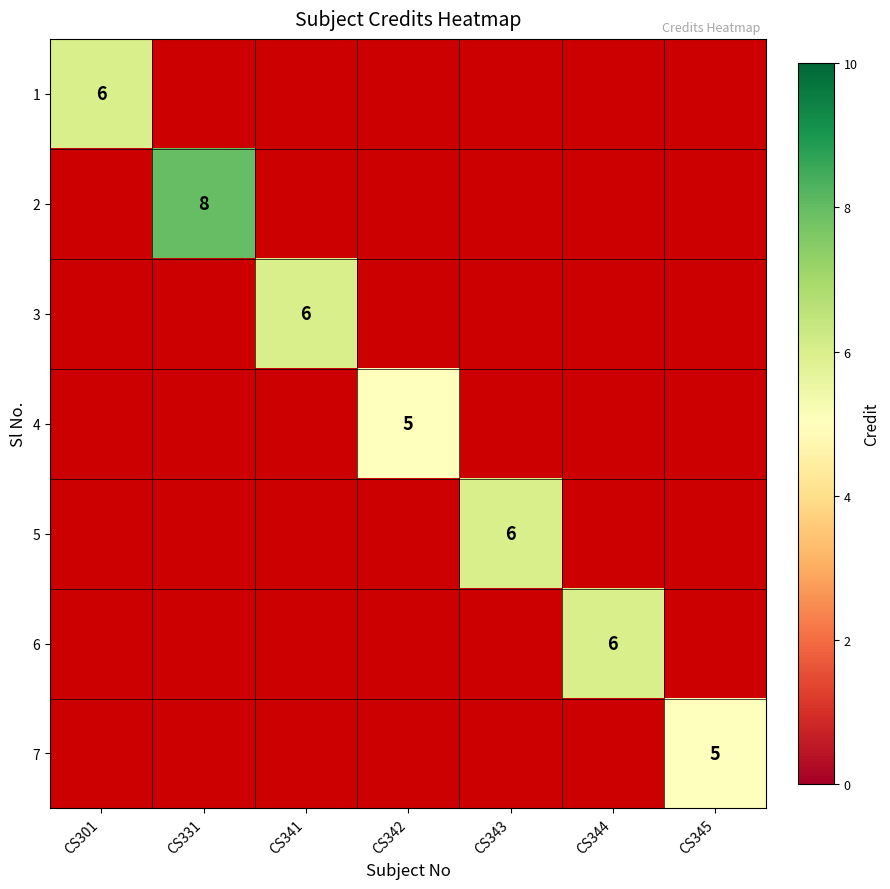

True or false: 6 has a value of 3 at CS344.

False